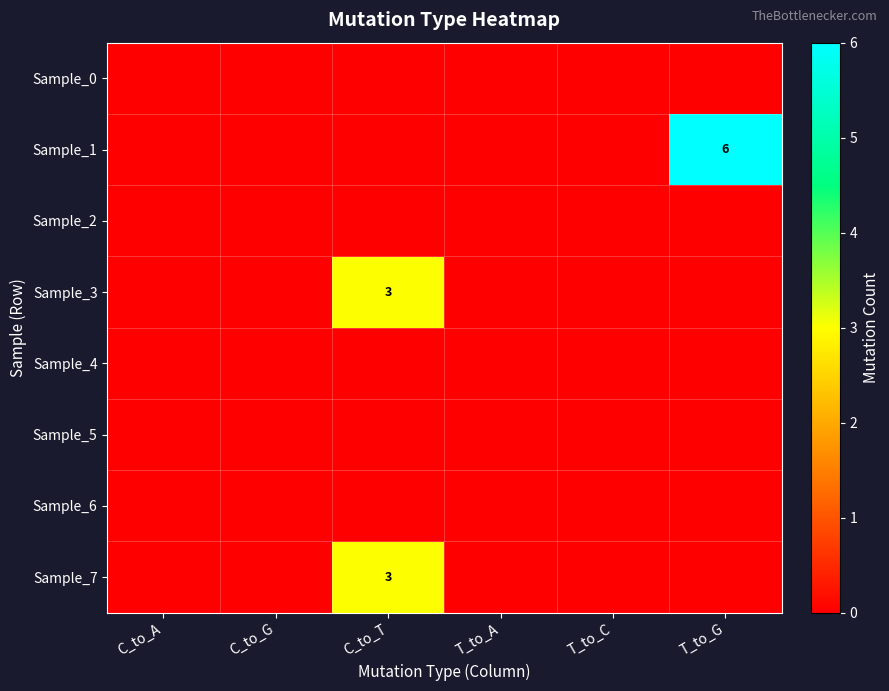

At which category does the chart reach its minimum across all series?

C_to_A